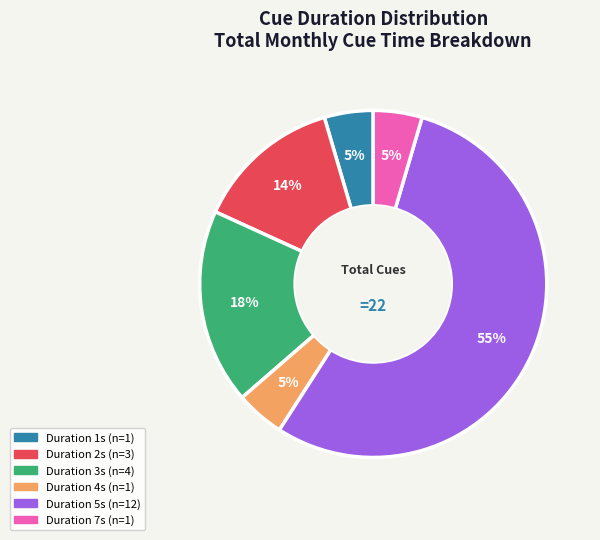

Is there a majority slice in this chart?

Yes